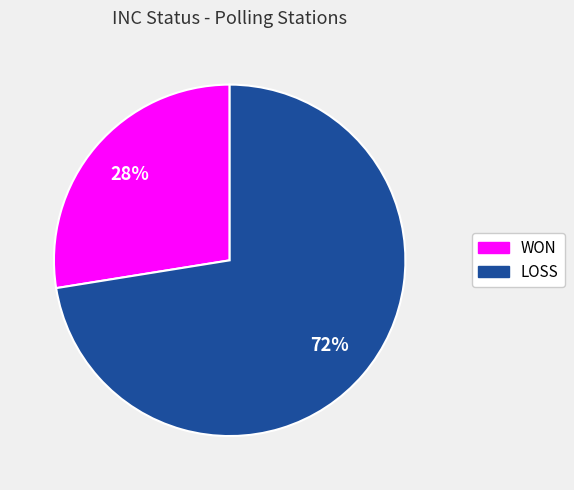

What is the largest slice in the pie chart?

LOSS